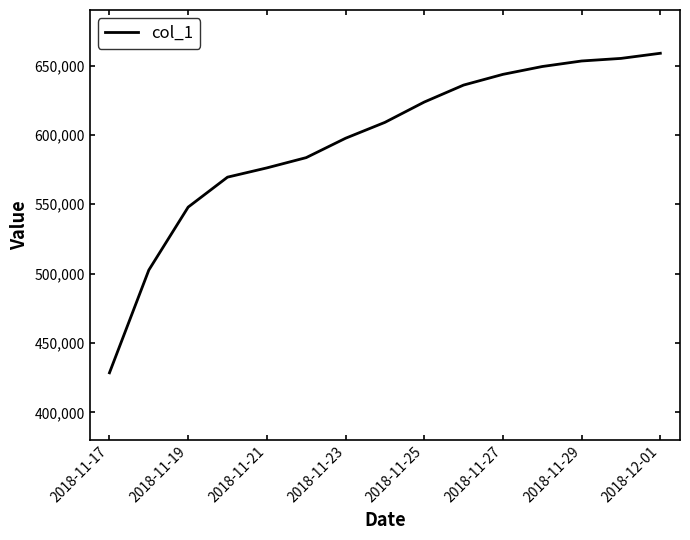

What is the difference between the maximum and minimum values?

230297